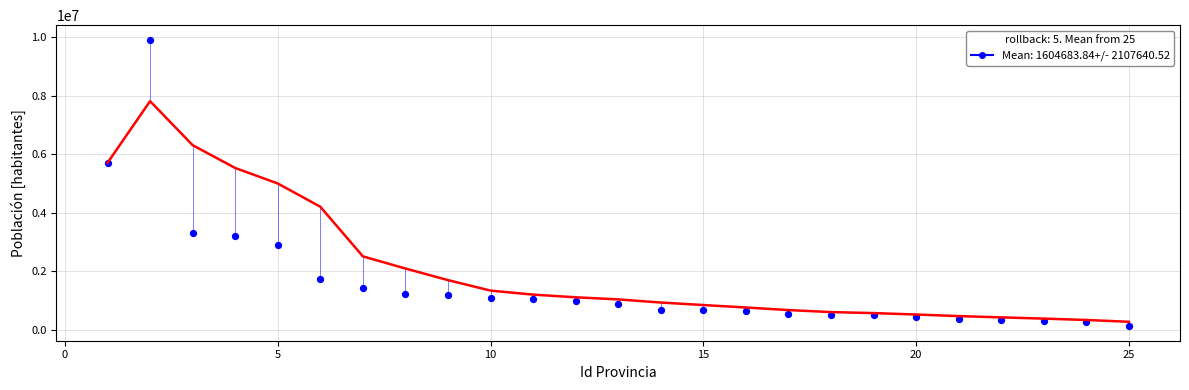

What Y value in the scatter plot is closest to 5021960?

5708369